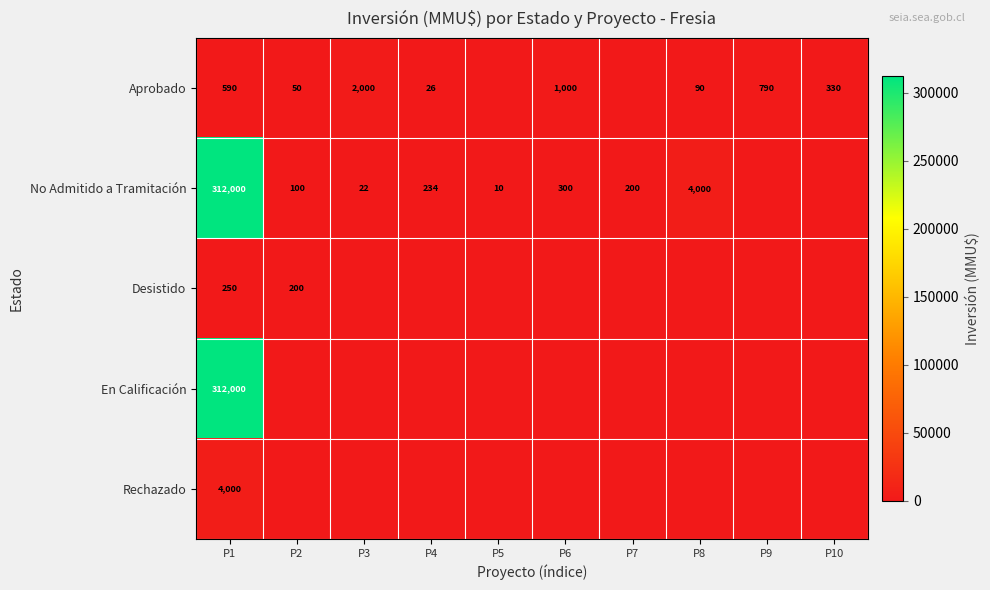

What is the sum of the No Admitido a Tramitación values at P4 and P6?

534